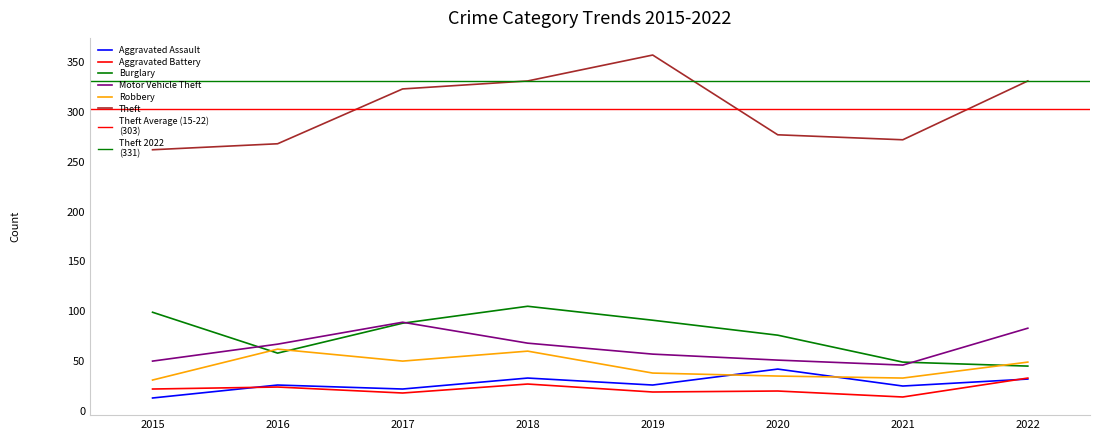

How many data points in Aggravated Battery are above 22?

3